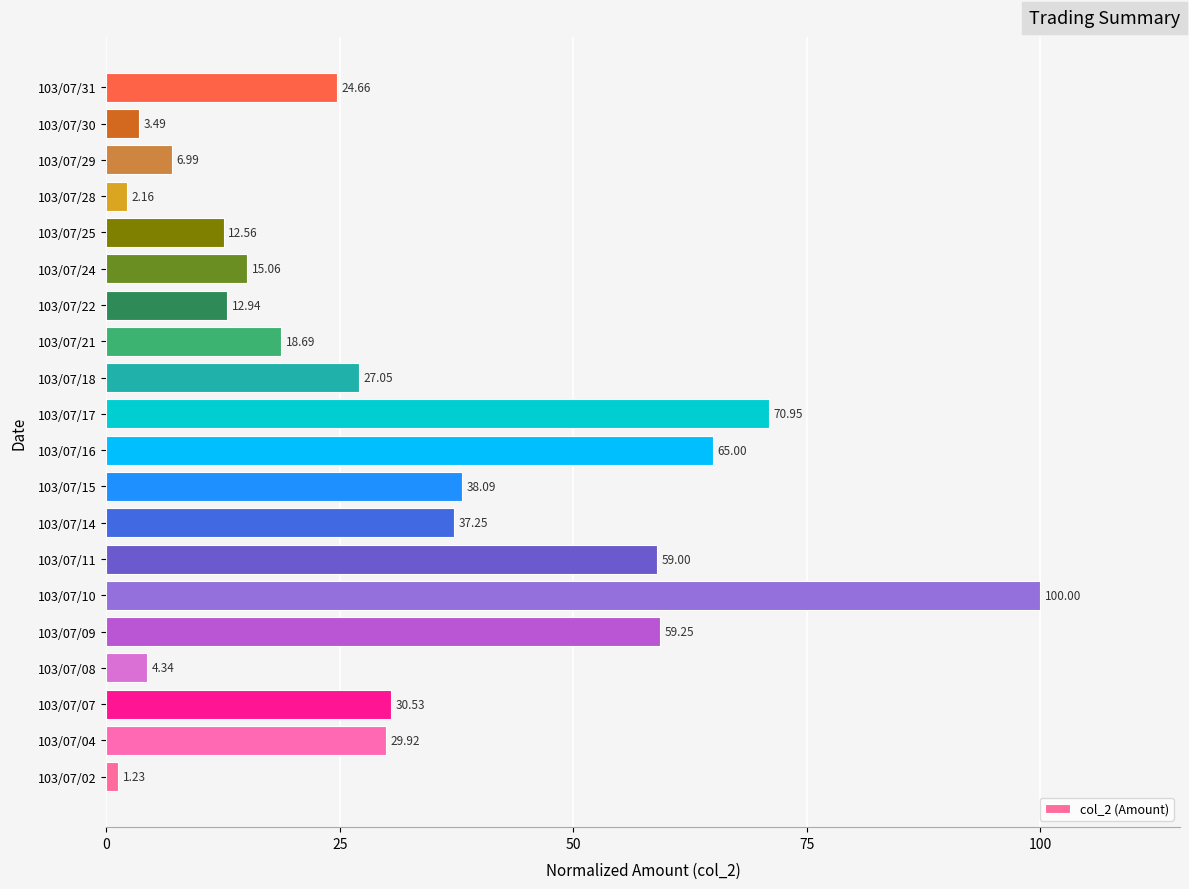

What is the change in value from 103/07/18 to 103/07/24?

-12.0